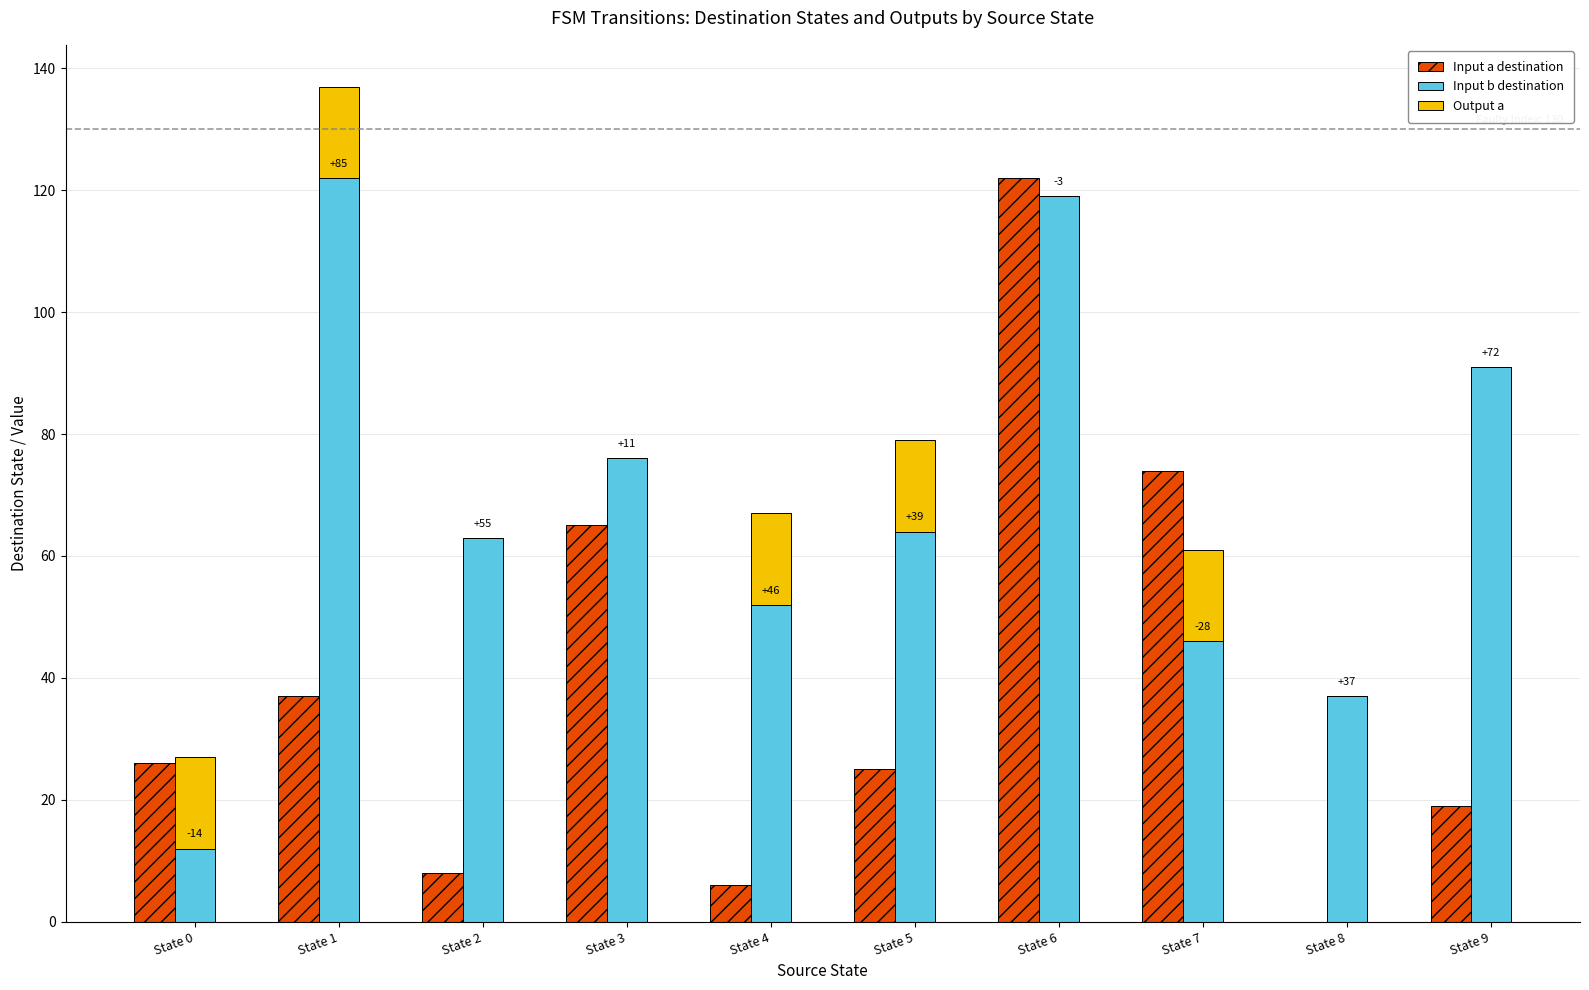

How many groups of bars are there?

10